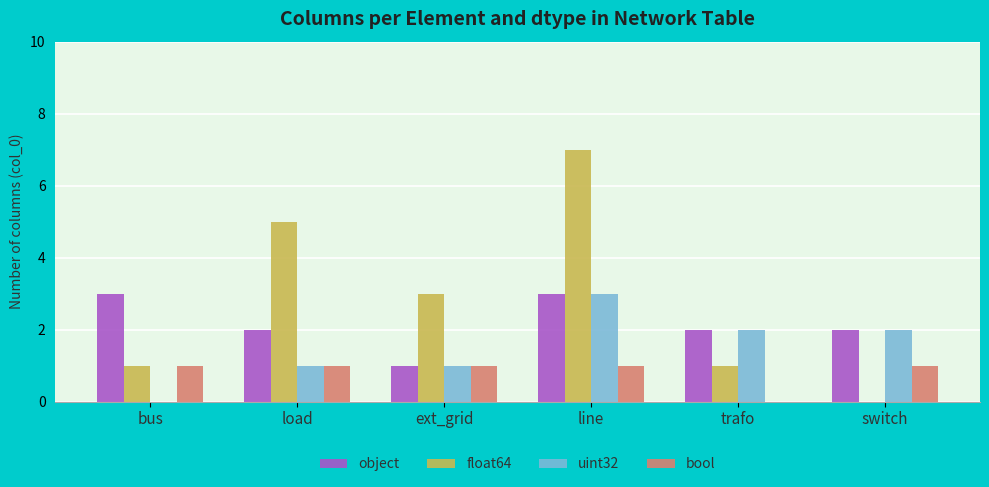

Count the number of data series in this chart.

4